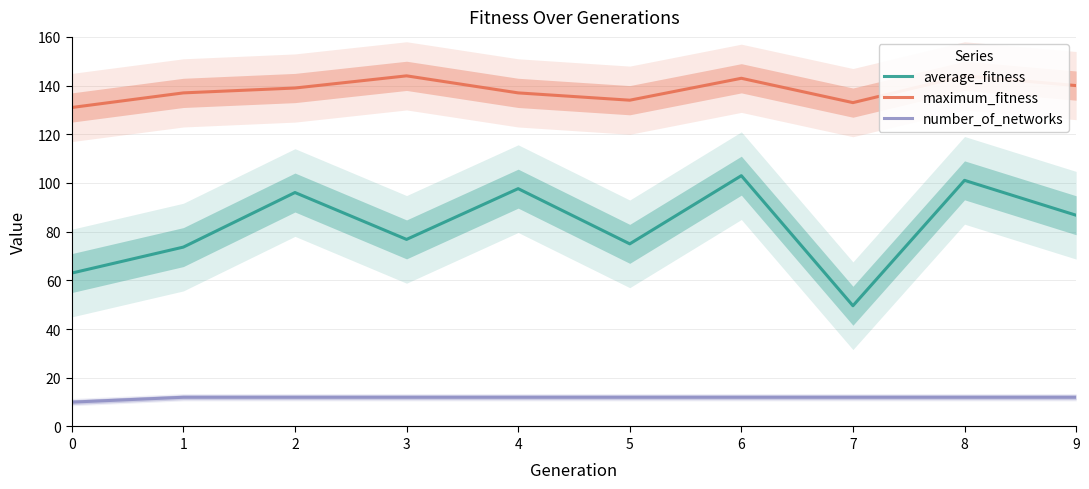

Is it true that average_fitness equals 22.7 at 9?

False